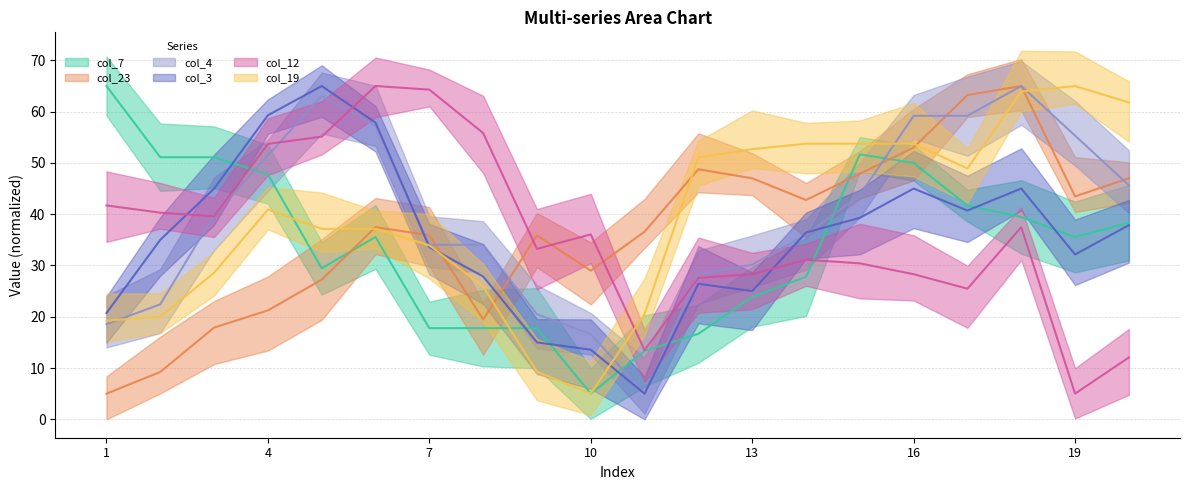

Reading left to right, what are all the values shown in this chart?

col_7: 65.0	51.1	51.1	47.8	29.4	35.6	17.8	17.8	17.8	5.0	13.3	16.7	23.9	27.8	51.7	50.0	41.7	39.4	35.6	38.3
col_23: 5.0	9.2	17.9	21.2	27.2	37.5	35.9	19.5	35.9	29.0	36.6	48.8	47.0	42.8	47.9	53.0	63.2	65.0	43.5	47.0
col_4: 18.5	22.4	39.8	51.5	63.1	57.3	34.0	34.0	20.5	16.6	5.0	28.2	30.2	36.0	43.7	59.2	59.2	65.0	55.3	45.6
col_3: 20.7	35.0	45.0	59.3	65.0	57.9	33.6	27.9	15.0	13.6	5.0	26.4	25.0	36.4	39.3	45.0	40.7	45.0	32.1	37.9
col_12: 41.7	40.3	39.6	53.7	55.1	65.0	64.3	55.8	33.2	36.1	13.5	27.6	28.3	31.1	30.4	28.3	25.5	37.5	5.0	12.1
col_19: 19.3	20.0	28.6	40.9	37.1	37.1	33.9	25.9	9.3	5.0	20.5	51.1	52.7	53.8	53.8	53.8	48.9	63.9	65.0	61.8